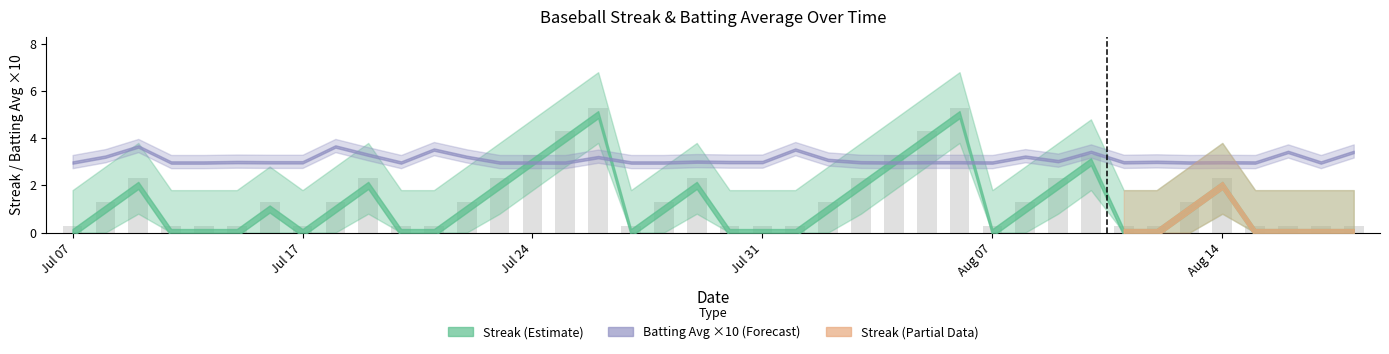

What is the value of the 40th bar from the left?

0.3